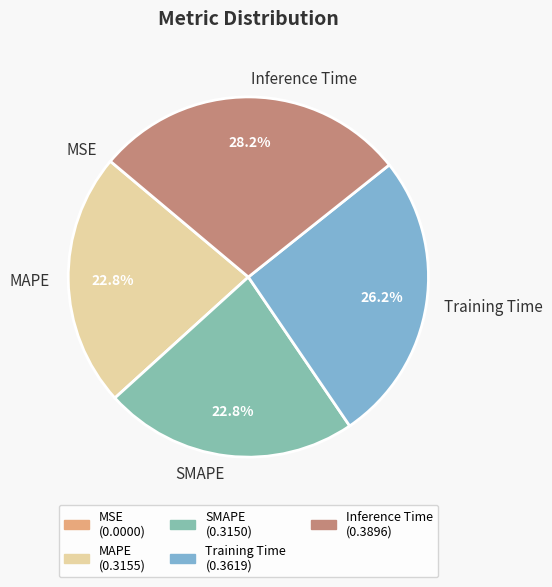

What percentage is the Training Time slice, to the nearest percent?

26%